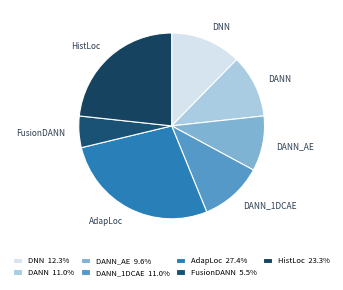

The DANN slice represents 11% of the pie. True or false?

True